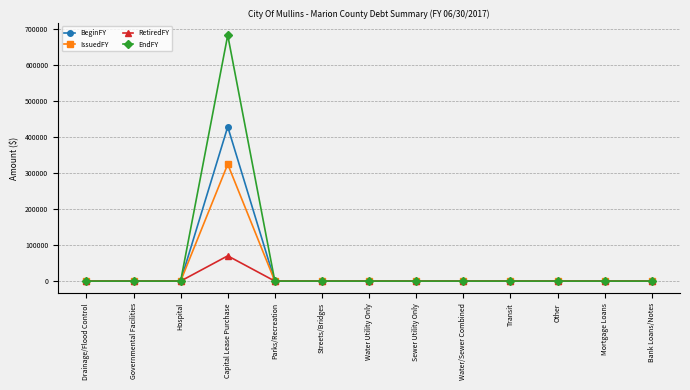

What is the label of the 7th point from the left?

Water Utility Only